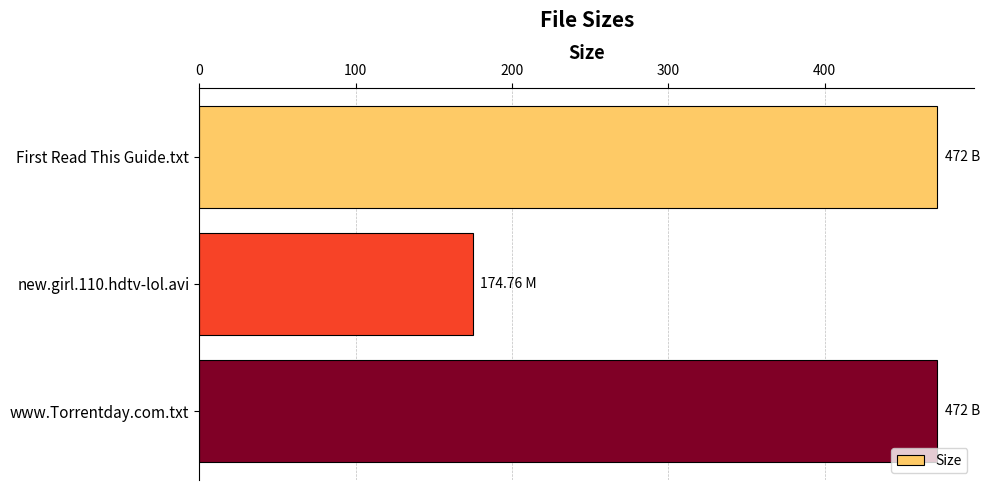

What is the sum of all values?

1118.8